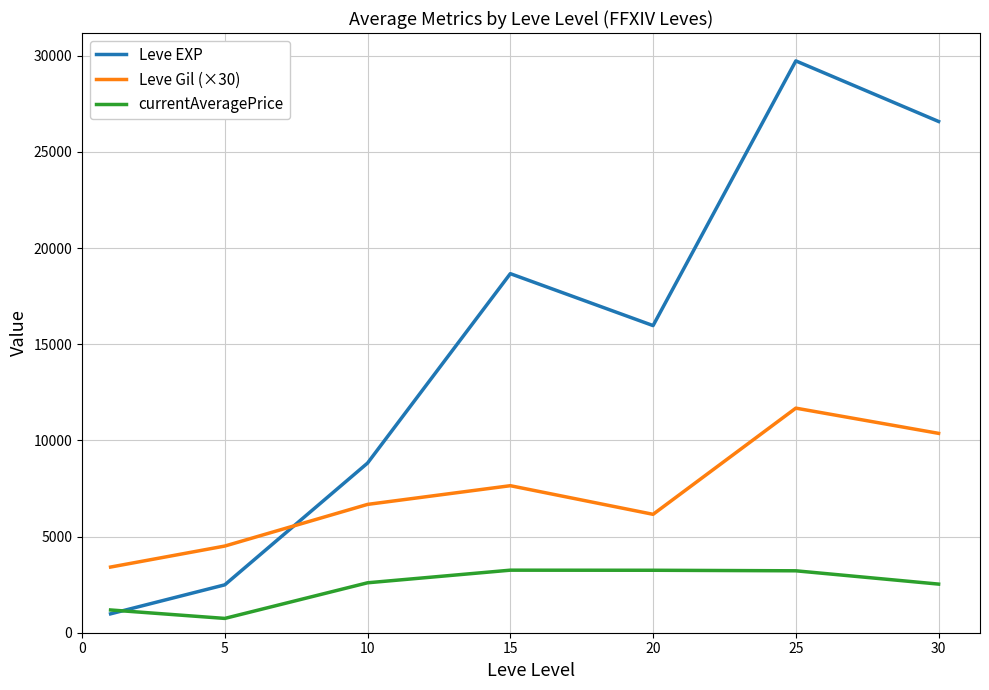

Does the chart have visible grid lines?

Yes